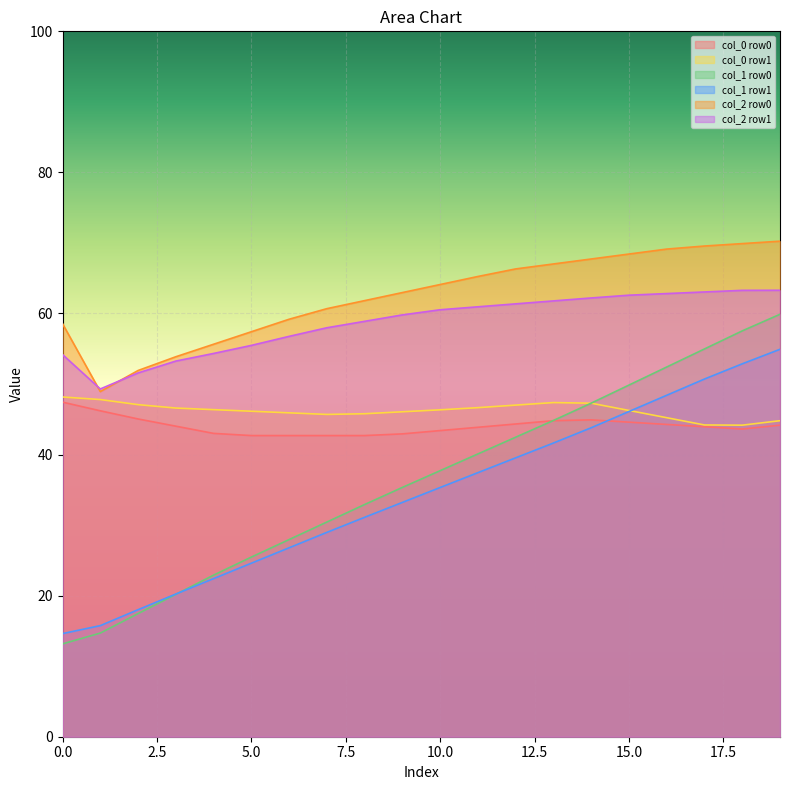

What is the maximum value shown in the chart?

70.3